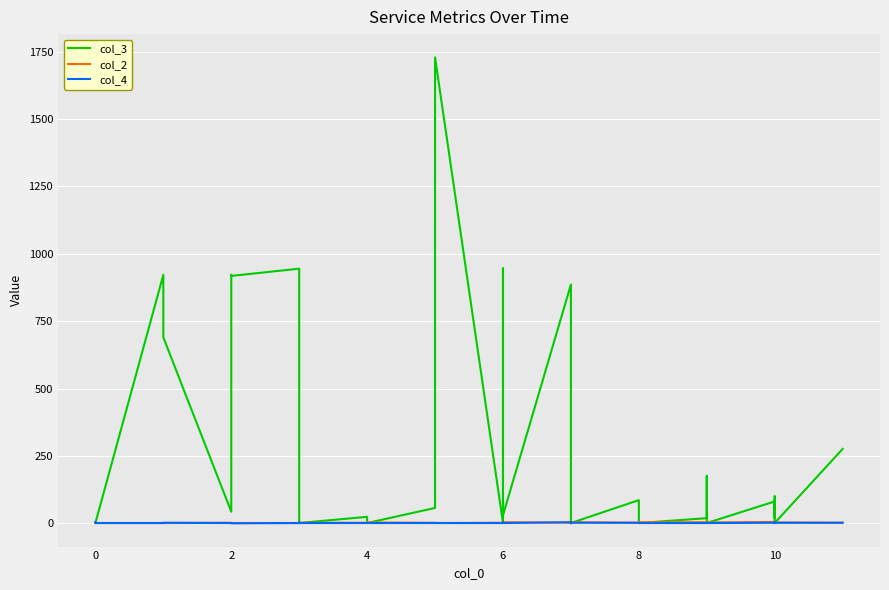

The col_3 series shows 404 at 2. True or false?

False